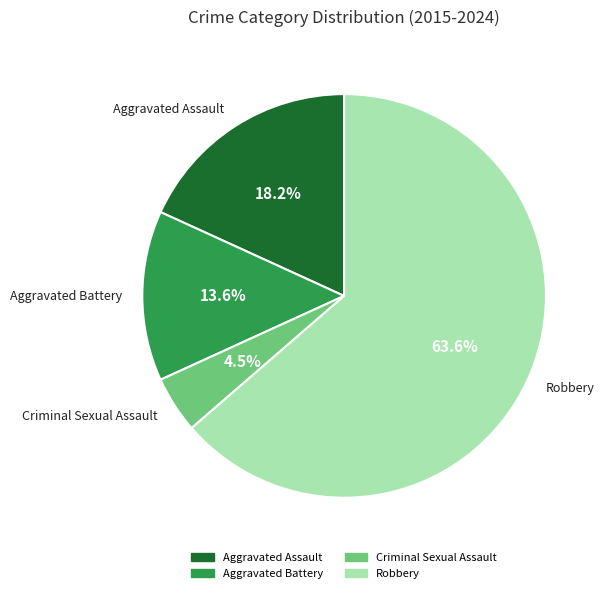

Which has a higher value, Robbery or Aggravated Assault?

Robbery